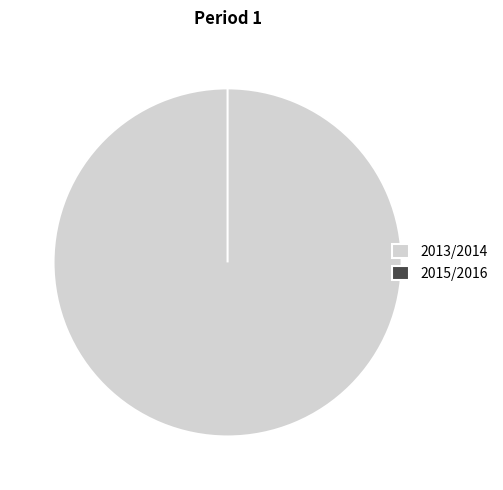

How many segments does this pie chart have?

2